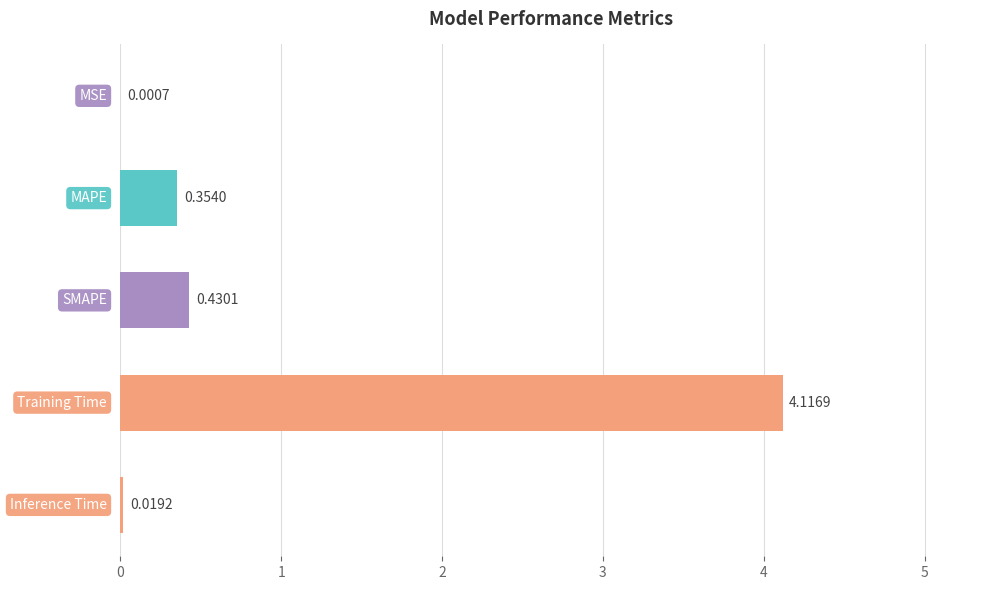

What is the sum of all values?

4.9